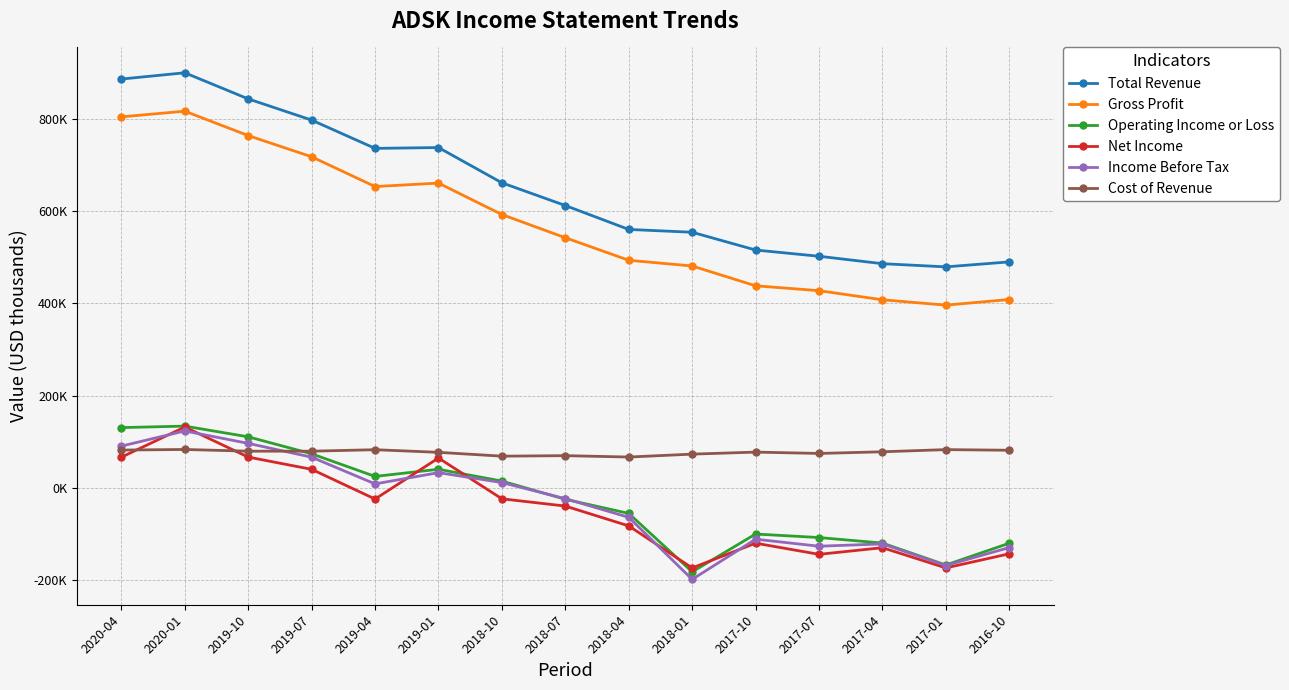

What are all the series names shown in the legend?

Total Revenue, Gross Profit, Operating Income or Loss, Net Income, Income Before Tax, Cost of Revenue